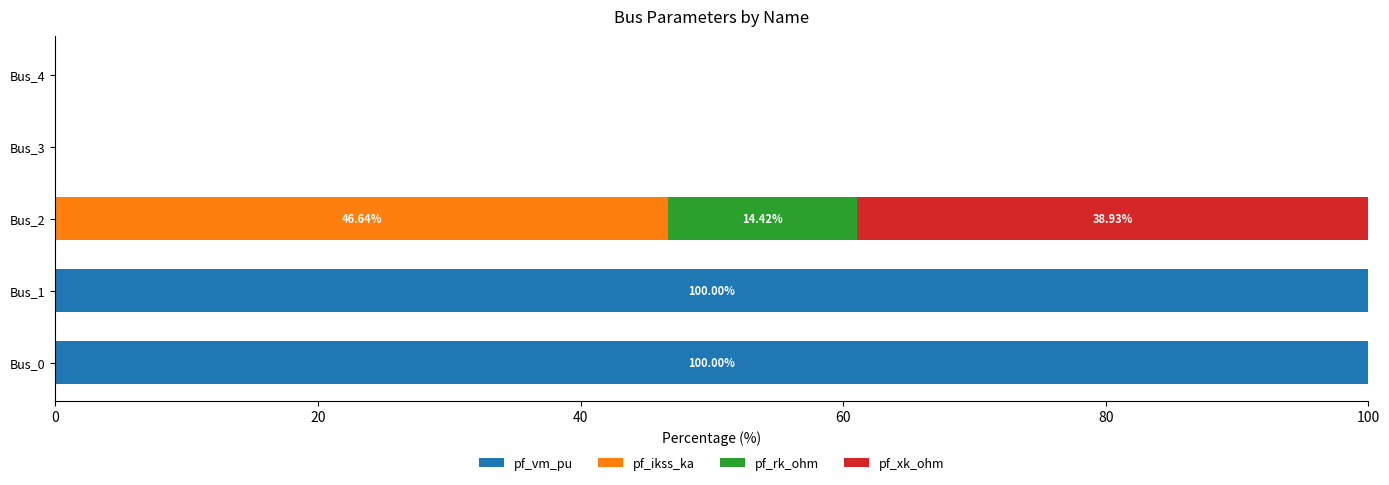

What is the sum of all pf_vm_pu values?

200.0